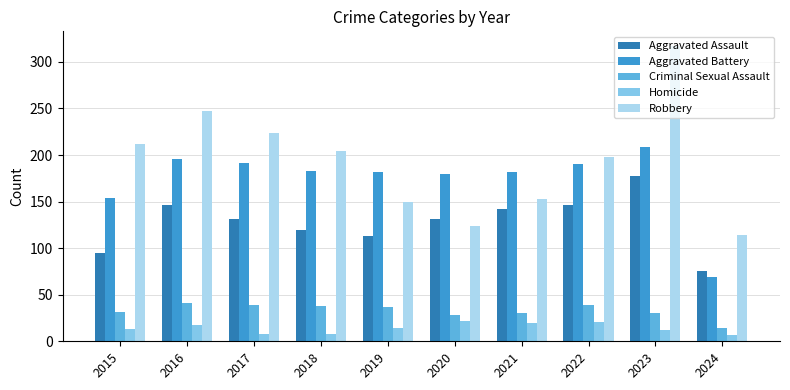

What is the maximum value for Robbery?

317